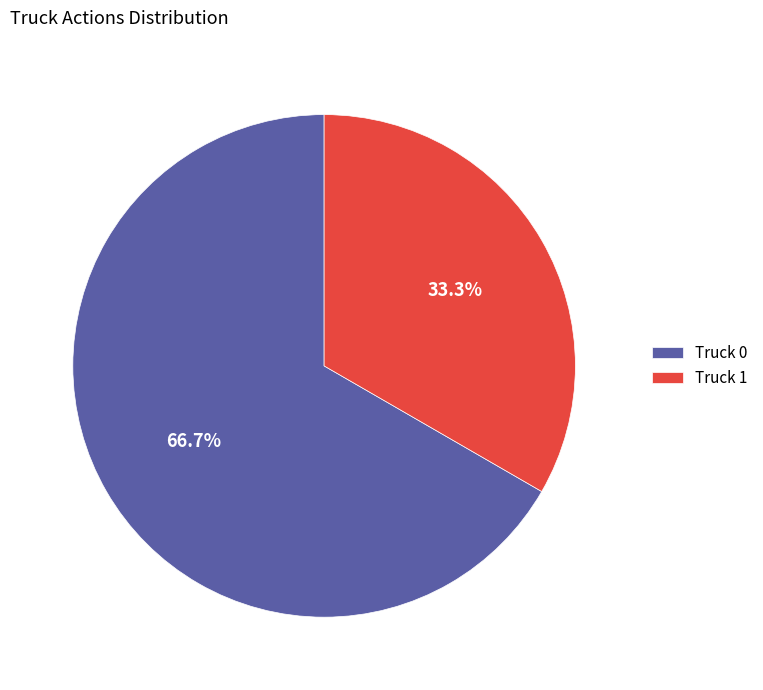

What portion of the pie excludes Truck 0?

33.3%